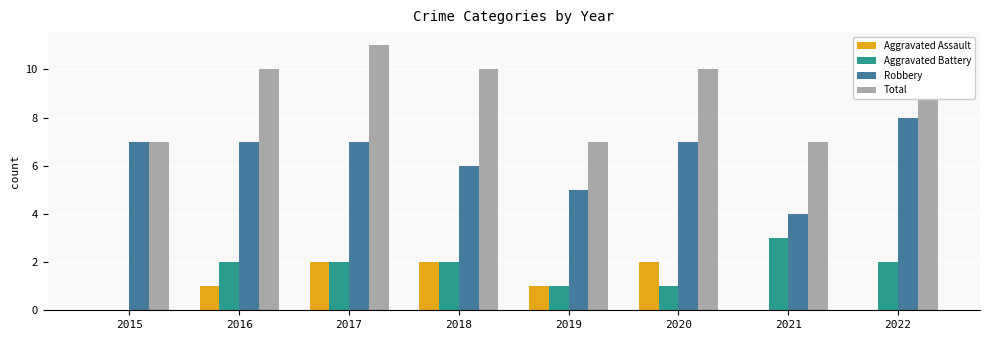

What is the sum of the Robbery values at 2021 and 2016?

11